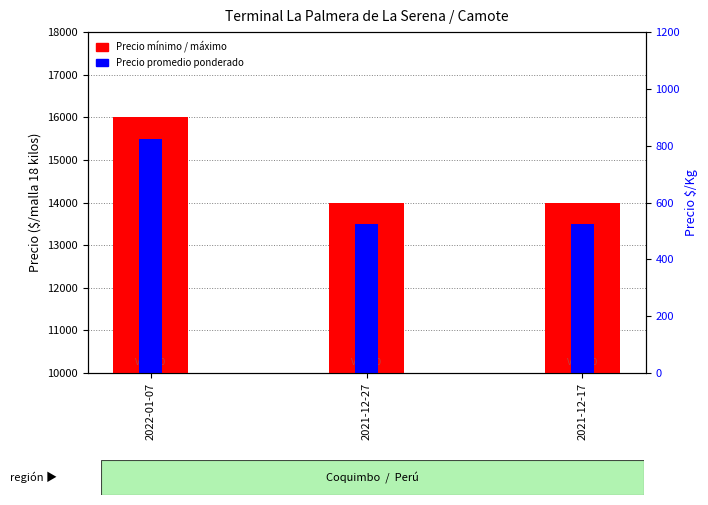

What is the average value of the Precio mínimo series?

13667